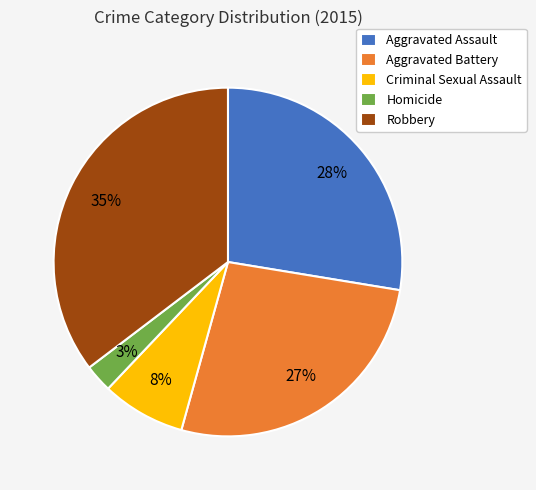

What percentage is the Homicide slice, to the nearest percent?

3%